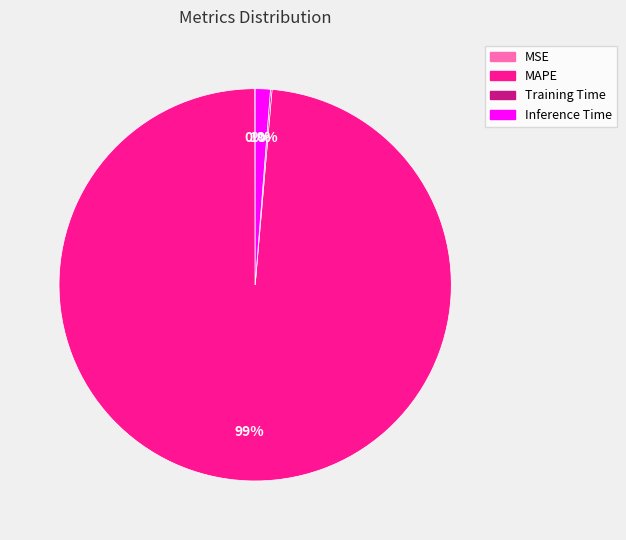

Is it true that MAPE is 89% of the pie?

False